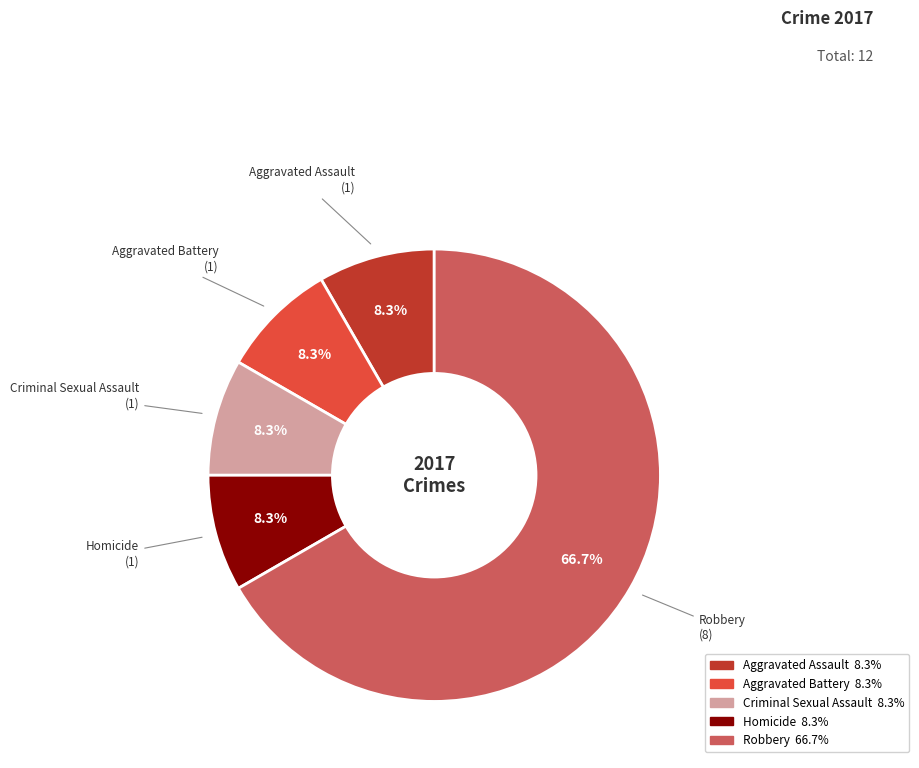

Approximately how many times larger is the value at Homicide compared to Criminal Sexual Assault?

1.0